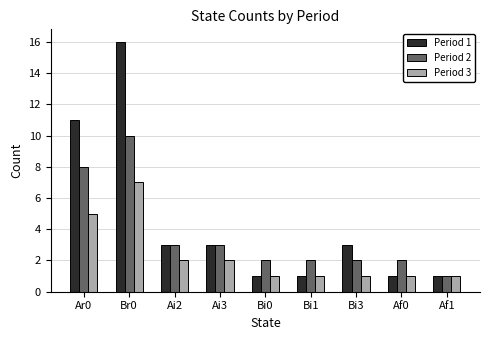

Which series has the widest spread of values?

Period 1